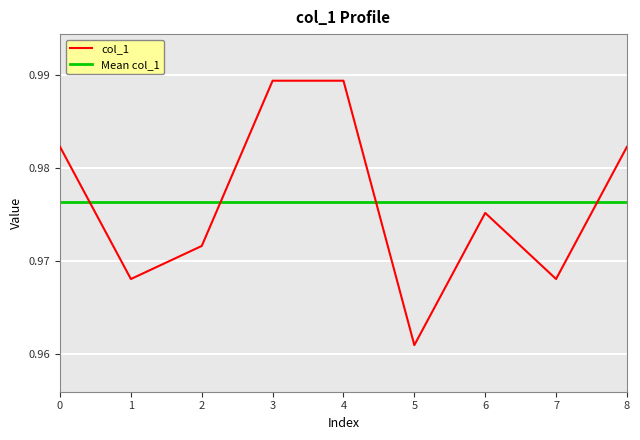

Does the chart display data point markers on the line(s)?

No